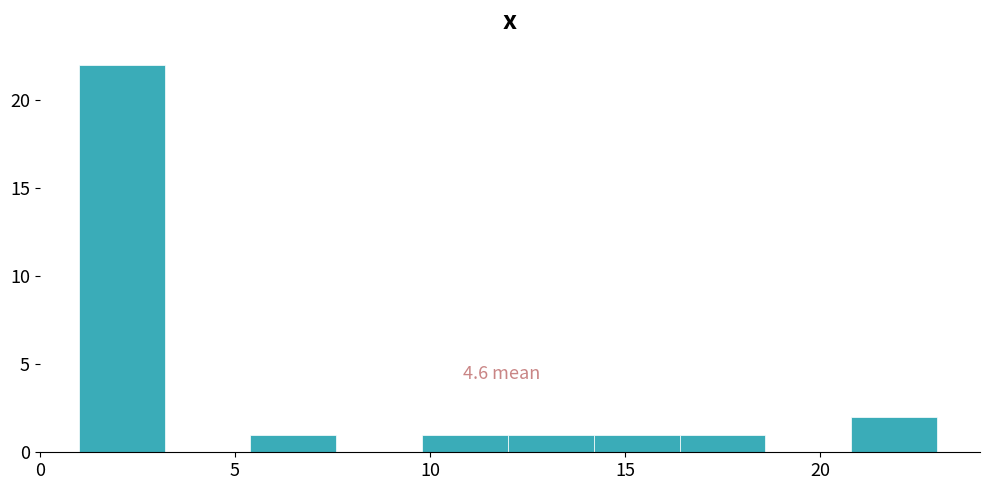

Which range on the x-axis has the tallest bar?

1.0 to 3.2